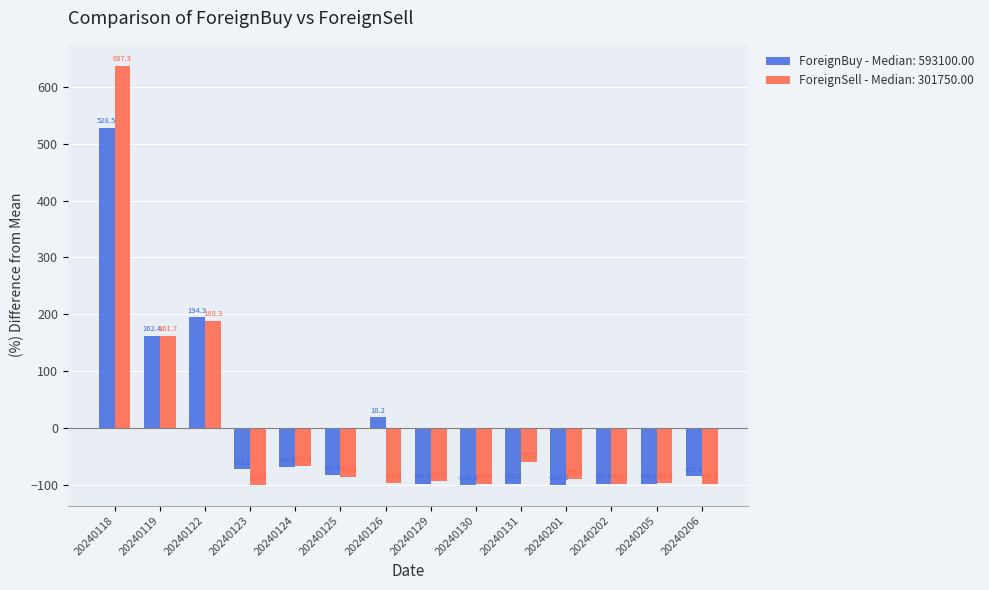

How many bars are there in total?

28